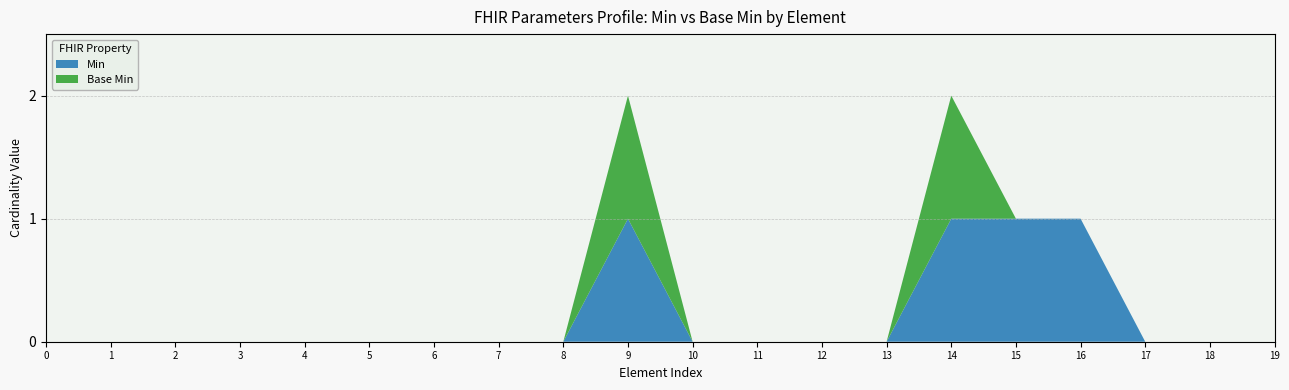

Reading left to right, what are all the values shown in this chart?

Min: Parameters=0	Parameters.id=0	Parameters.meta=0	Parameters.implicitRules=0	Parameters.language=0	Parameters.parameter=0	Parameters.parameter.id=0	Parameters.parameter.extension=0	Parameters.parameter.modifierExtension=0	Parameters.parameter.name=1	Parameters.parameter.value[x]=0	Parameters.parameter.resource=0	Parameters.parameter.part=0	Parameters.parameter:targetId=0	Parameters.parameter:targetId.name=1	Parameters.parameter:targetId.value[x]=1	Parameters.parameter:targetId.value[x].reference=1	Parameters.parameter:targetId.value[x].type=0	Parameters.parameter:targetId.value[x].identifier=0	Parameters.parameter:targetId.value[x].display=0
Base Min: Parameters=0	Parameters.id=0	Parameters.meta=0	Parameters.implicitRules=0	Parameters.language=0	Parameters.parameter=0	Parameters.parameter.id=0	Parameters.parameter.extension=0	Parameters.parameter.modifierExtension=0	Parameters.parameter.name=1	Parameters.parameter.value[x]=0	Parameters.parameter.resource=0	Parameters.parameter.part=0	Parameters.parameter:targetId=0	Parameters.parameter:targetId.name=1	Parameters.parameter:targetId.value[x]=0	Parameters.parameter:targetId.value[x].reference=0	Parameters.parameter:targetId.value[x].type=0	Parameters.parameter:targetId.value[x].identifier=0	Parameters.parameter:targetId.value[x].display=0